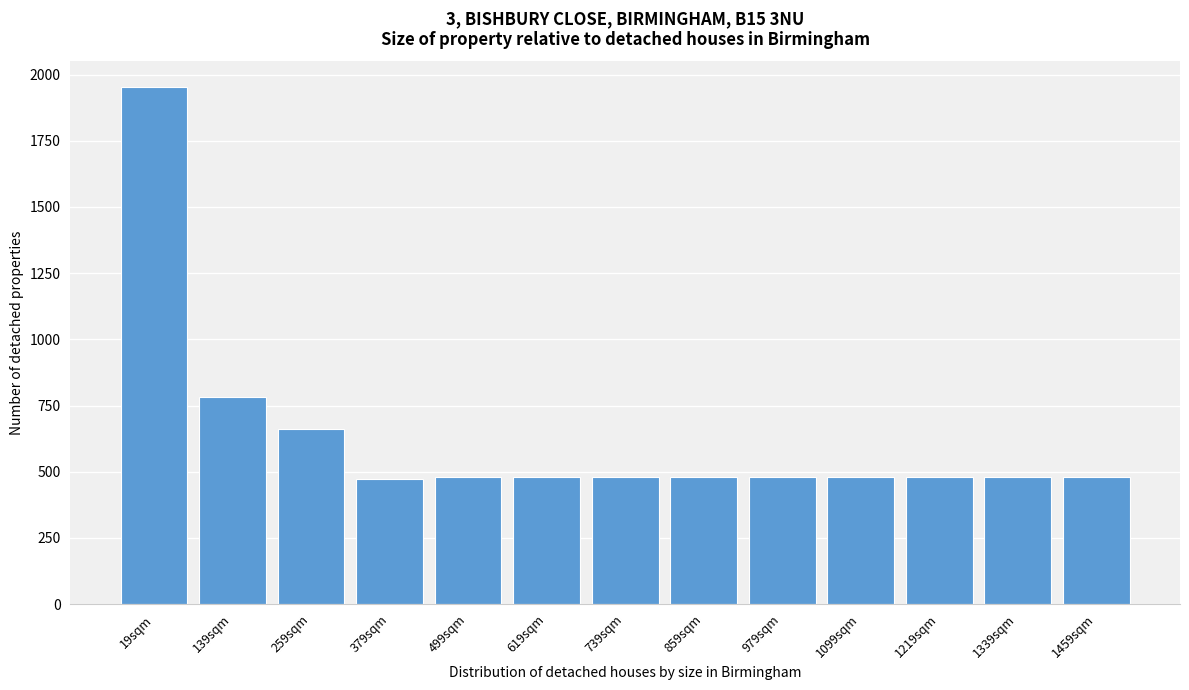

At which label is the value closest to 1213?

139sqm